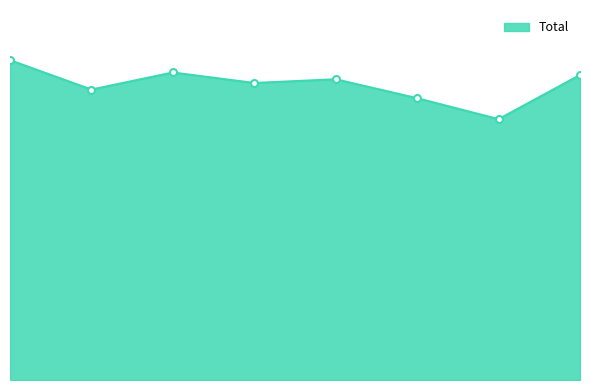

Does the chart have visible grid lines?

No